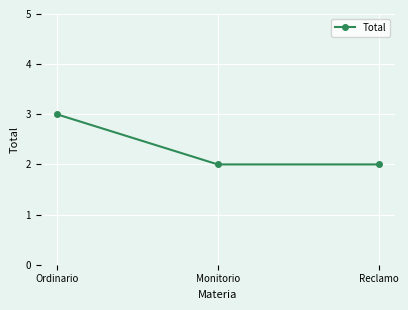

What is the sum of all values?

7